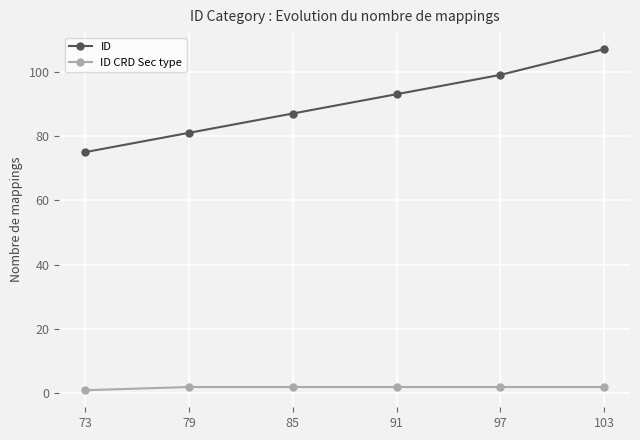

The value of ID at 79 is 81. True or false?

True